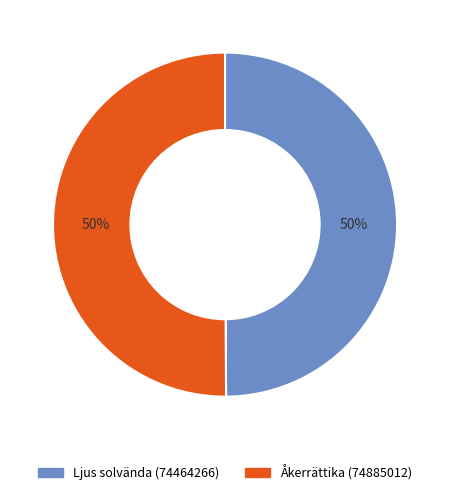

Count the number of slices in the pie.

2